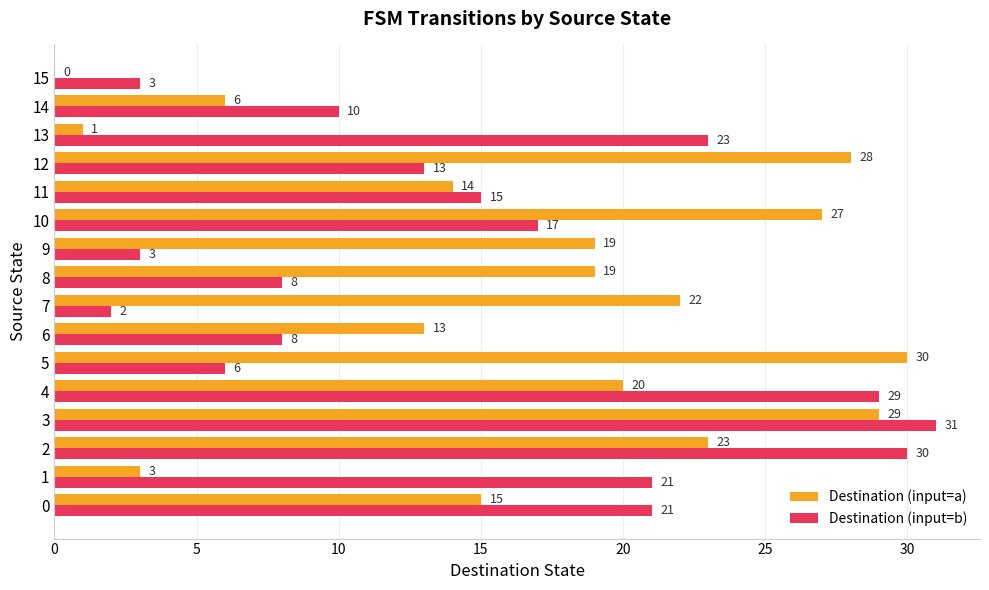

Between 7 and 11, which series saw the biggest shift?

Destination (input=b)